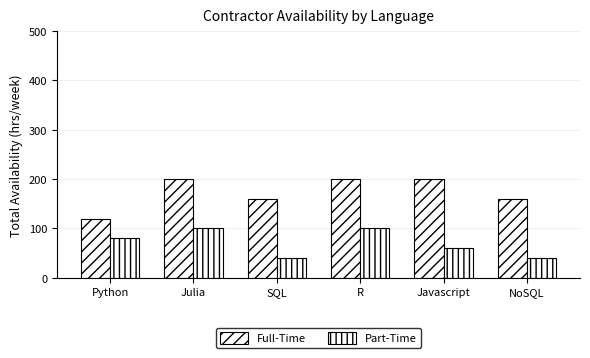

Count the Part-Time values in the range 40 to 100.

6